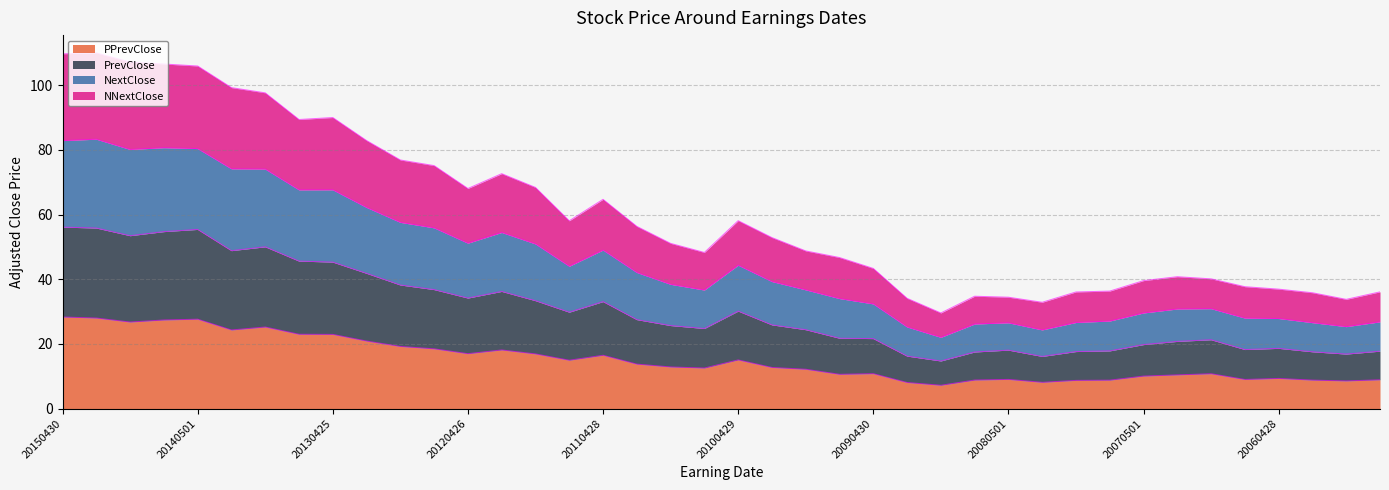

Rank the series at 20120426 from lowest to highest value.

PPrevClose, PrevClose, NNextClose, NextClose